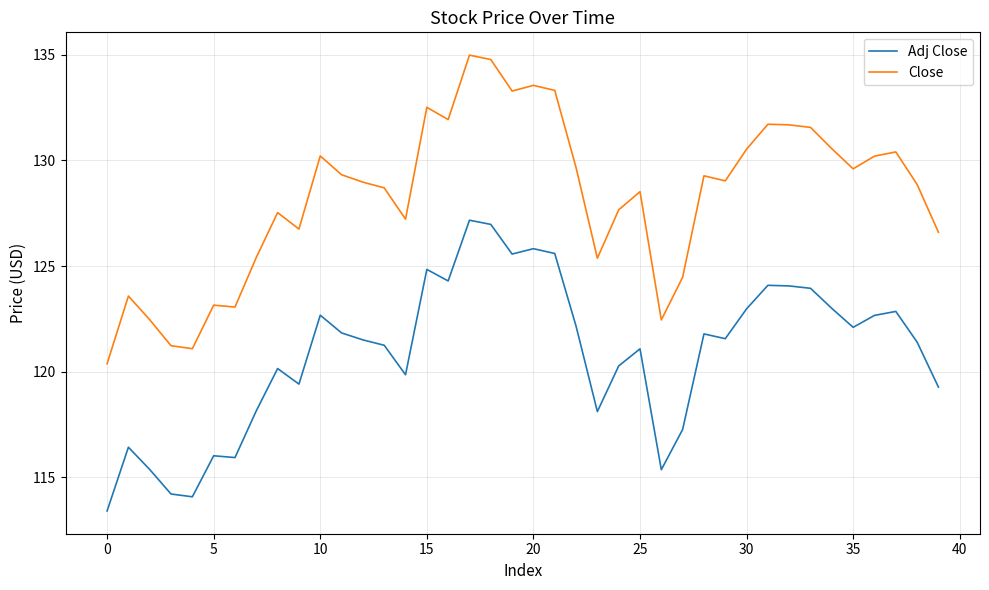

What is the minimum value for Close?

120.4